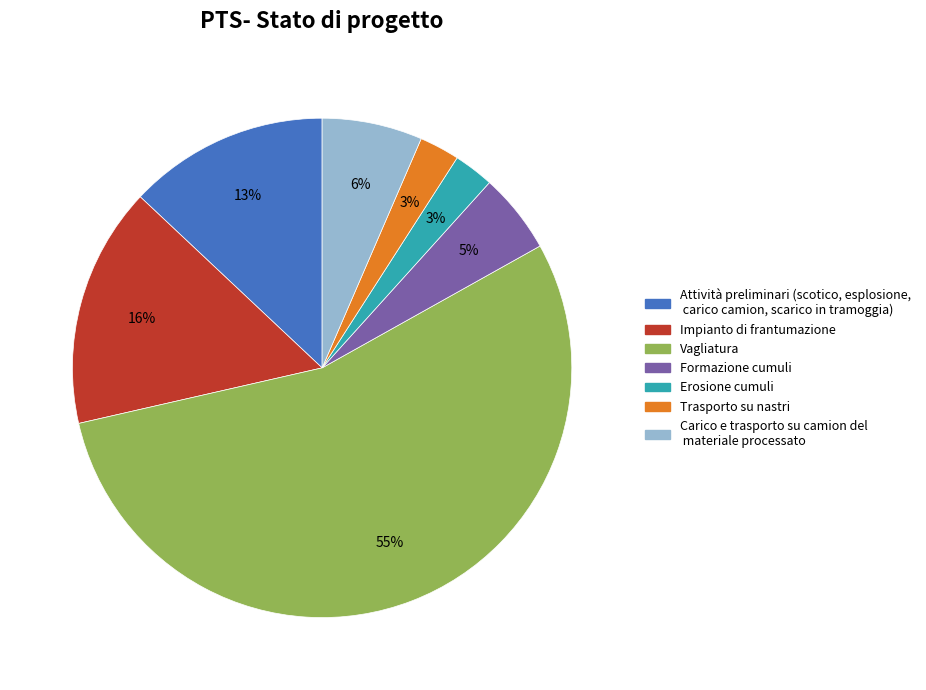

To the nearest percent, what is the average slice percentage?

14%